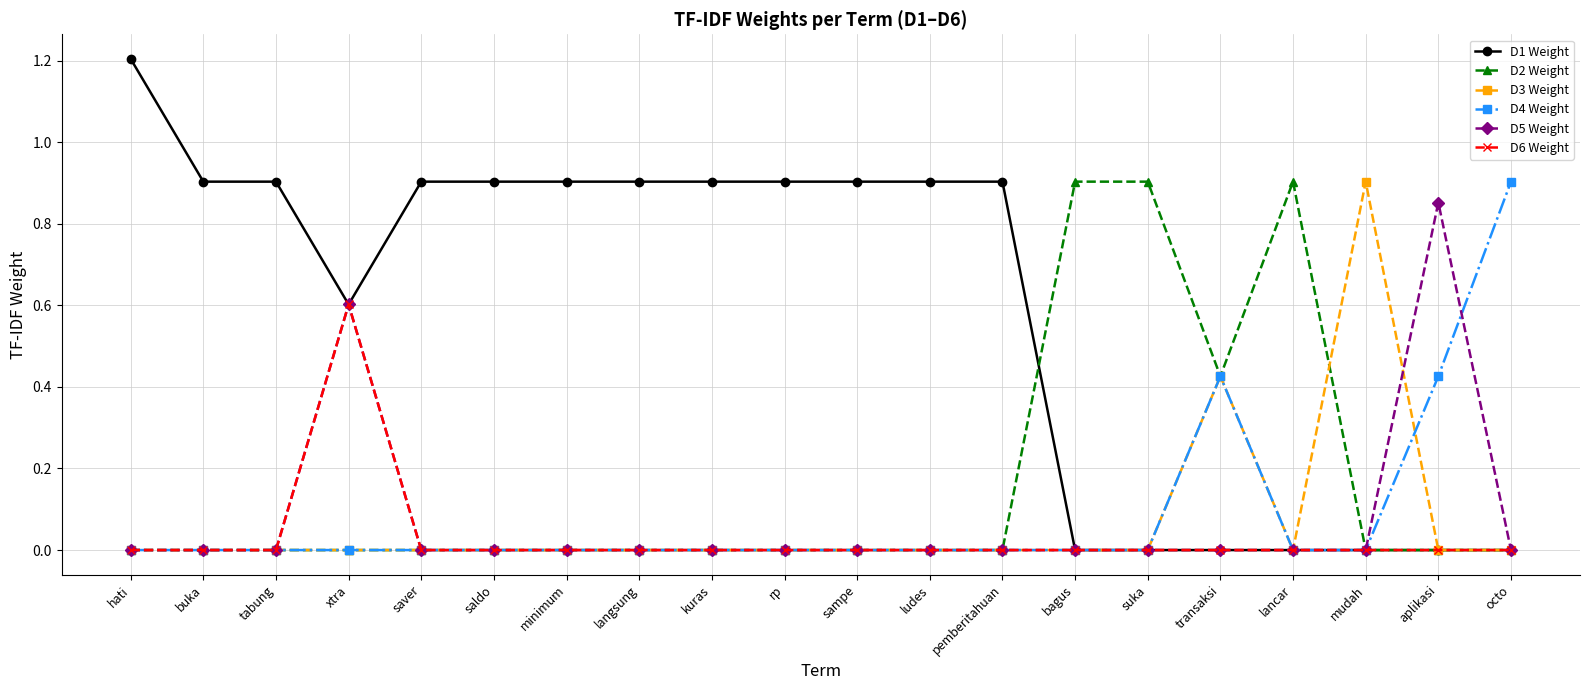

The D5 Weight series shows 0.5 at rp. True or false?

False